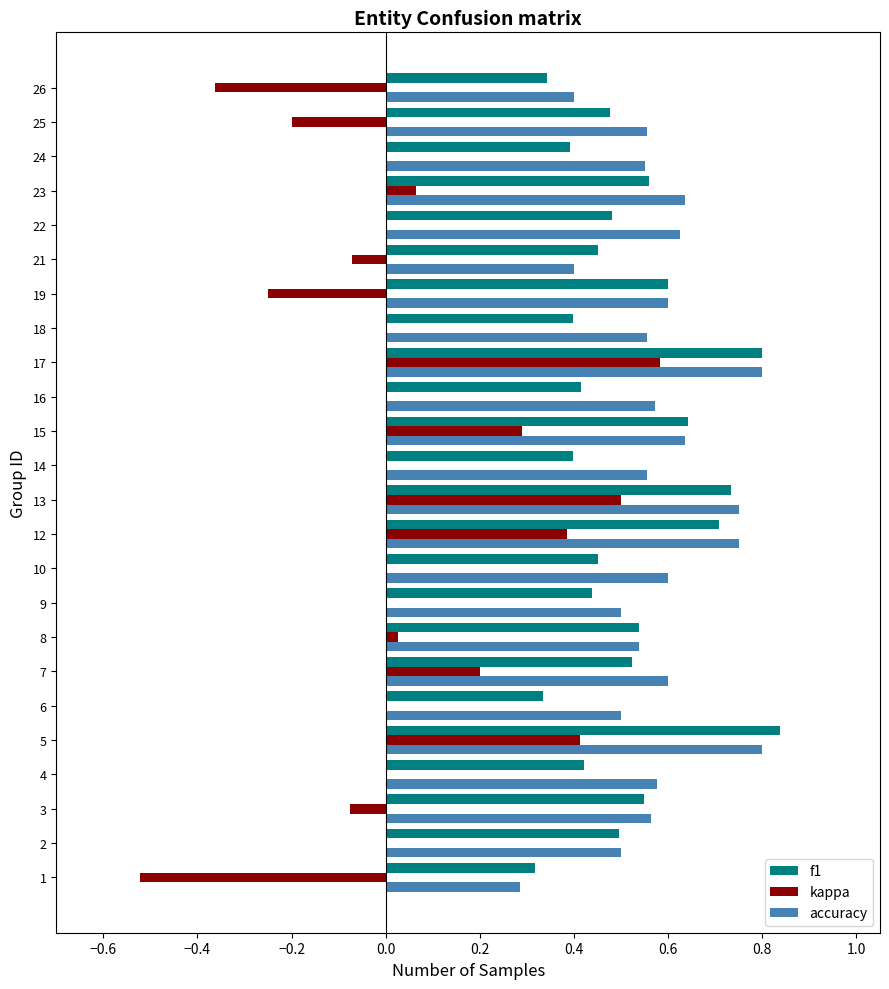

Is it true that accuracy equals 0.6 at 16?

True